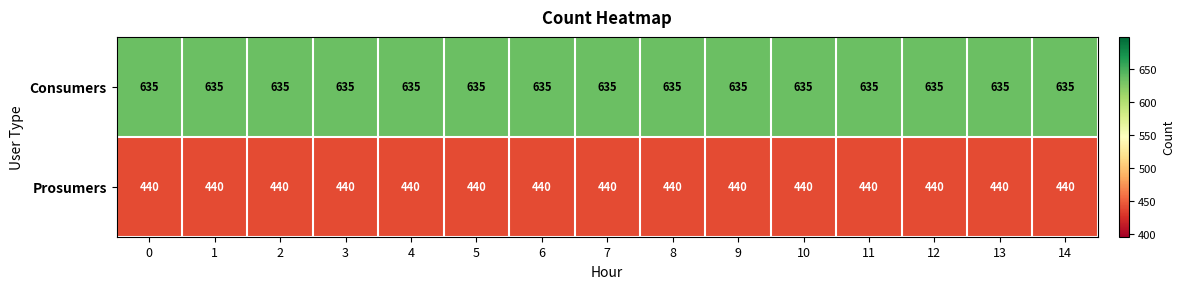

At how many categories does at least one series exceed 614?

15